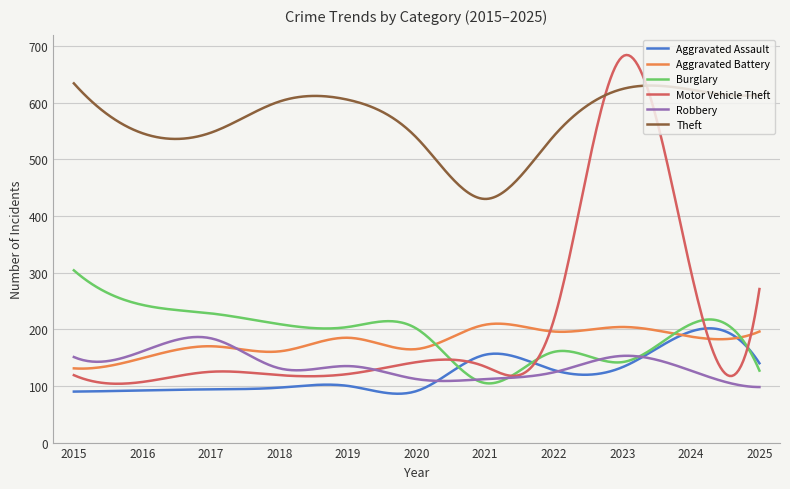

True or false: Theft and Aggravated Assault intersect in this chart.

False